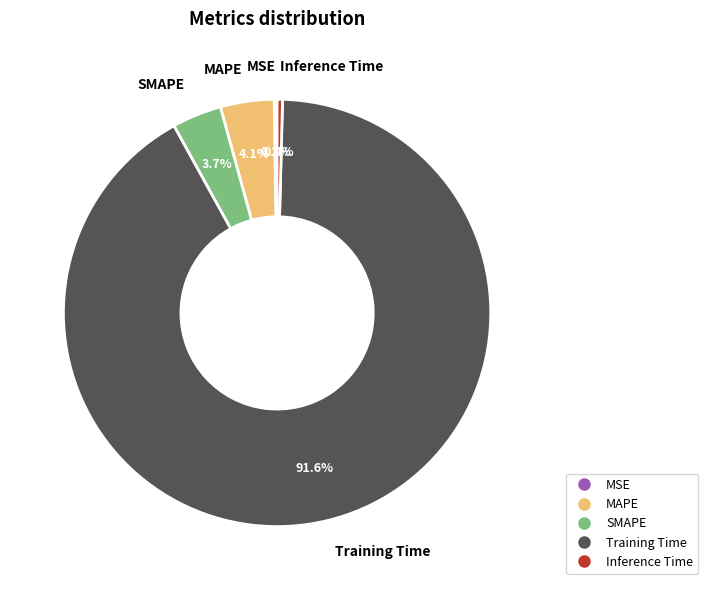

Is there any slice that represents more than half of the pie?

Yes